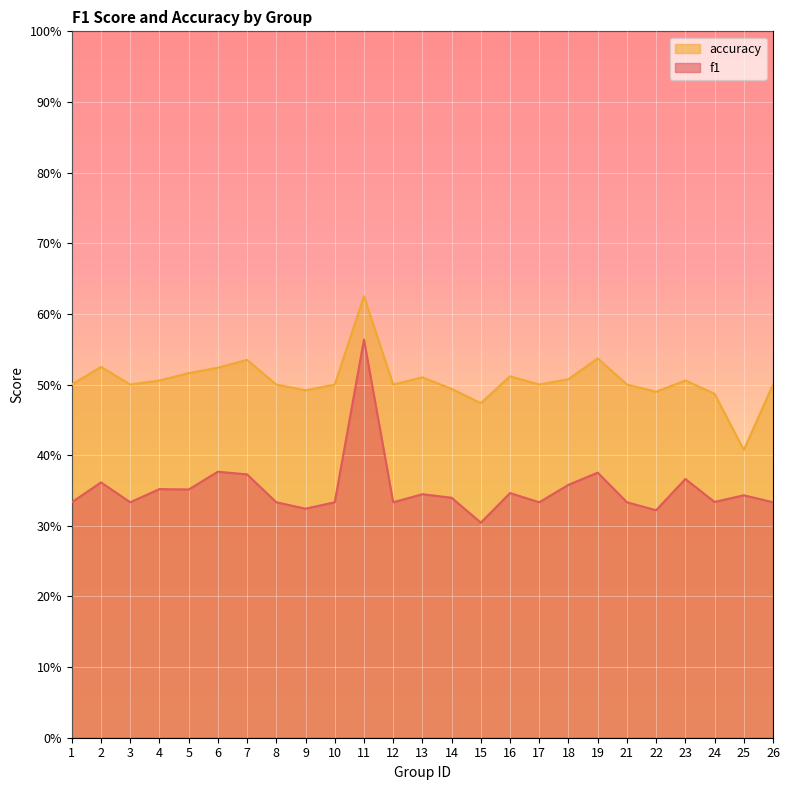

What is the smallest value displayed?

0.3